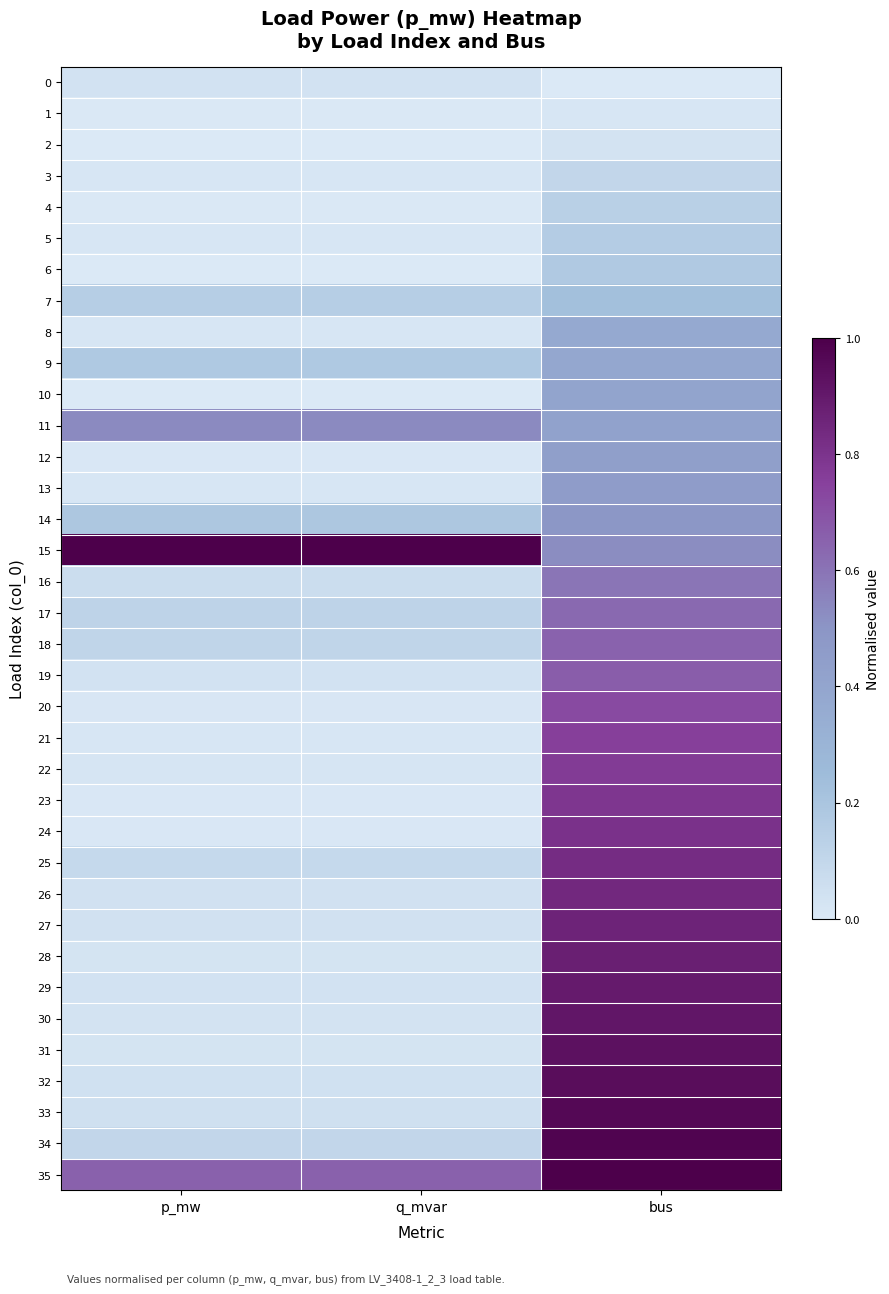

Which label corresponds to the smallest value in the chart?

bus